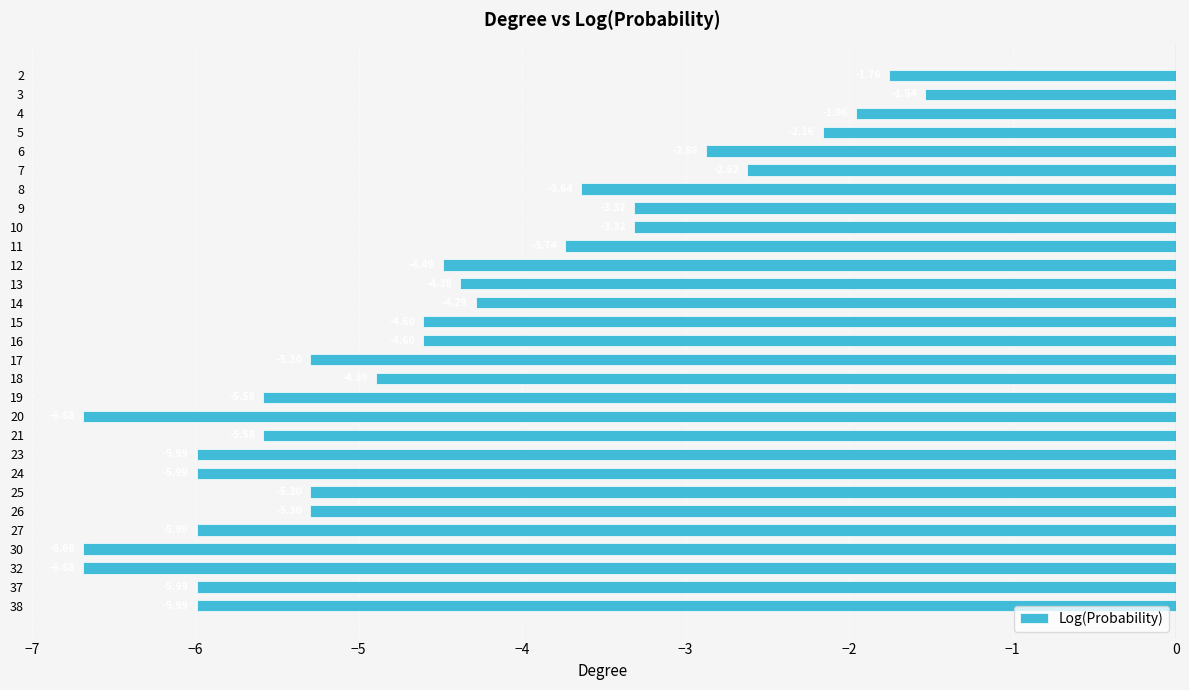

What is the approximate value at 19?

-5.6